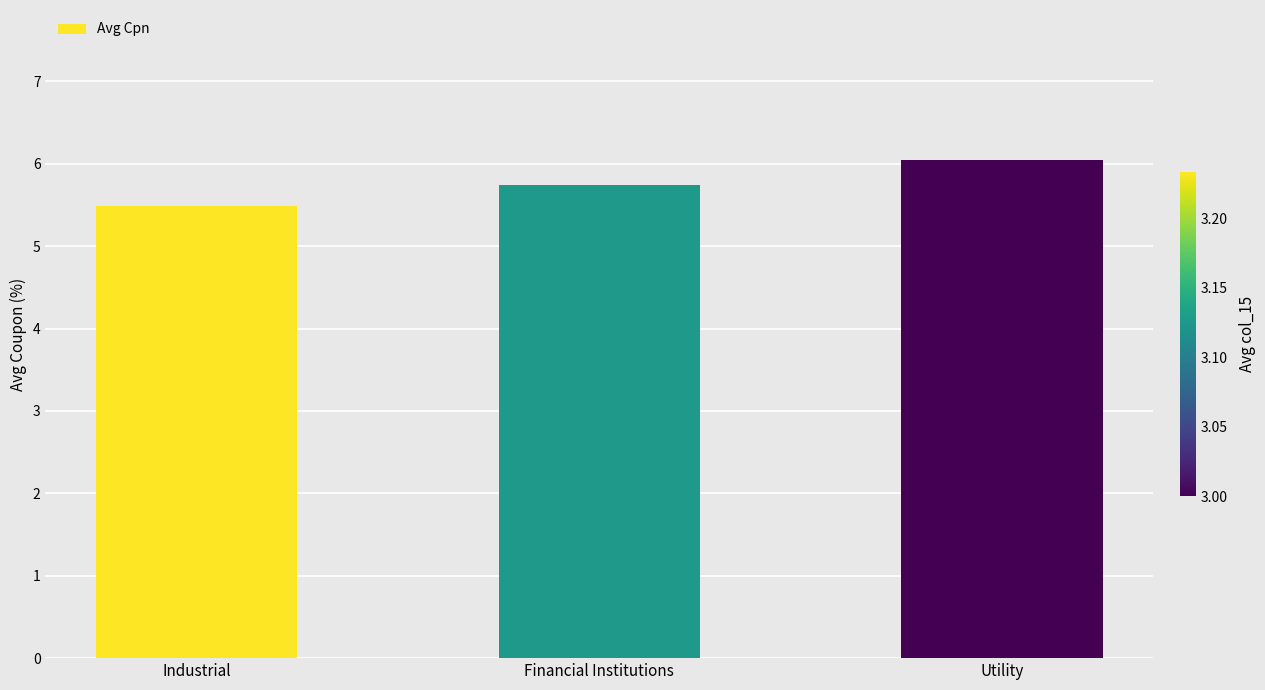

What is the difference between the maximum and minimum values?

0.6